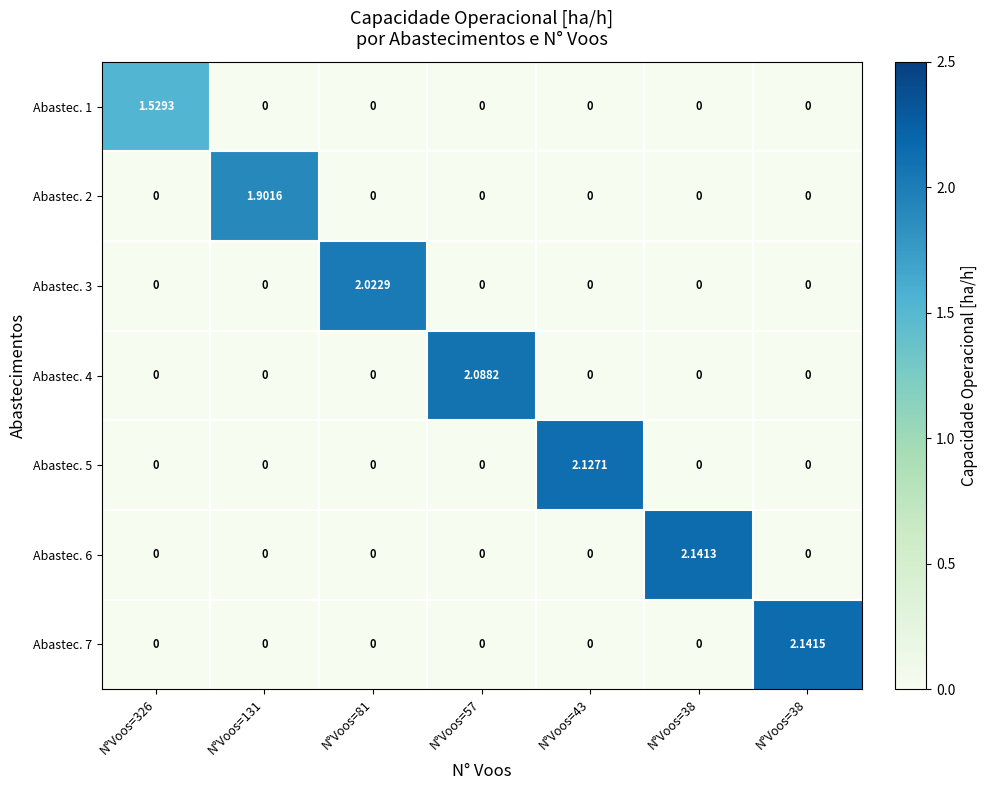

Count the number of data series in this chart.

7